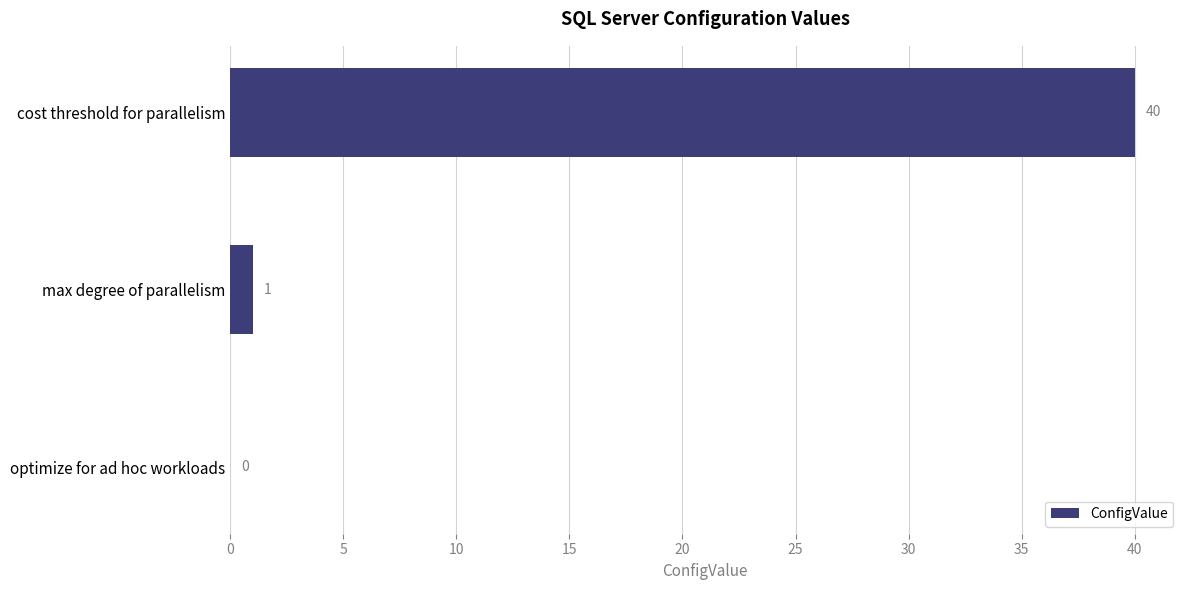

True or false: the data shows 1 at max degree of parallelism.

True